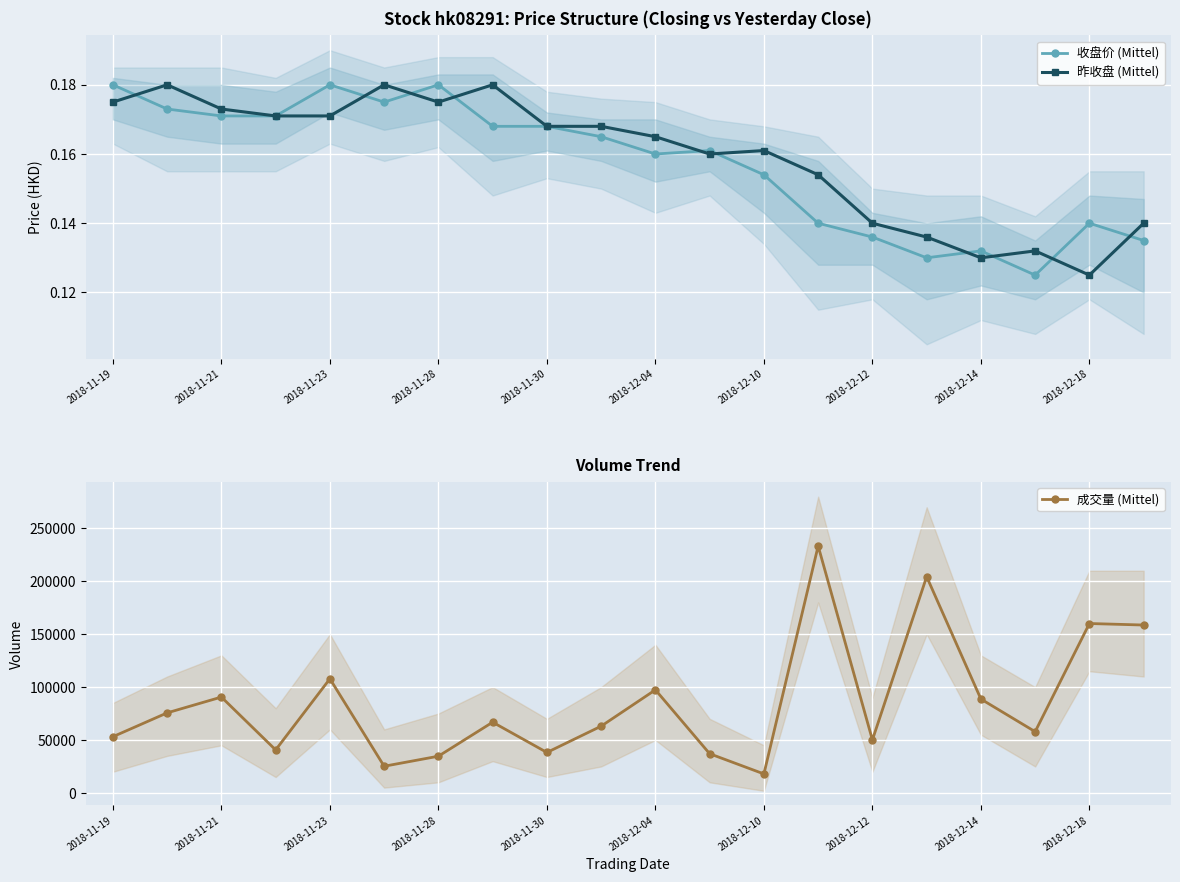

At which category is the sum across all series the highest?

13